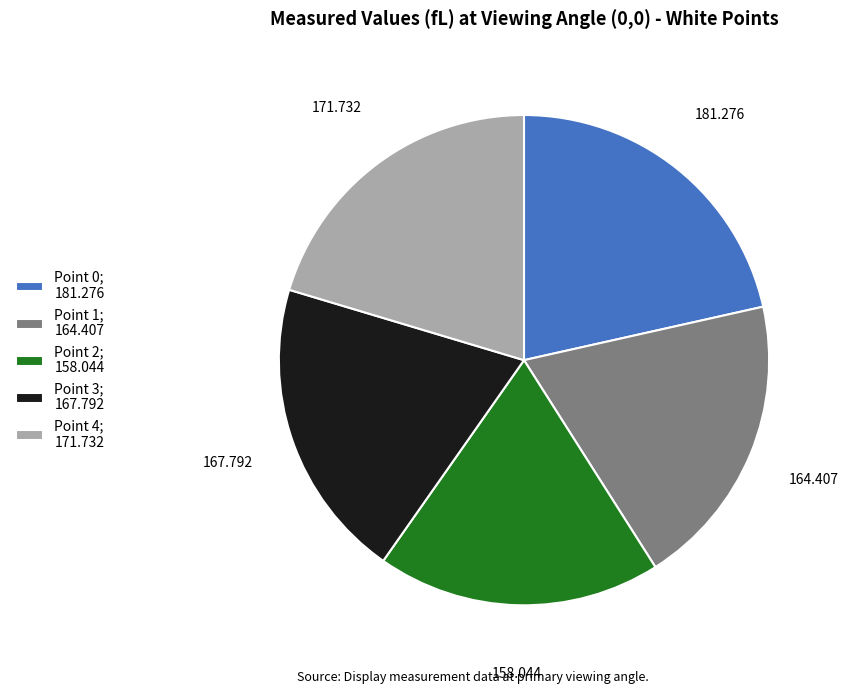

Is there a majority slice in this chart?

No